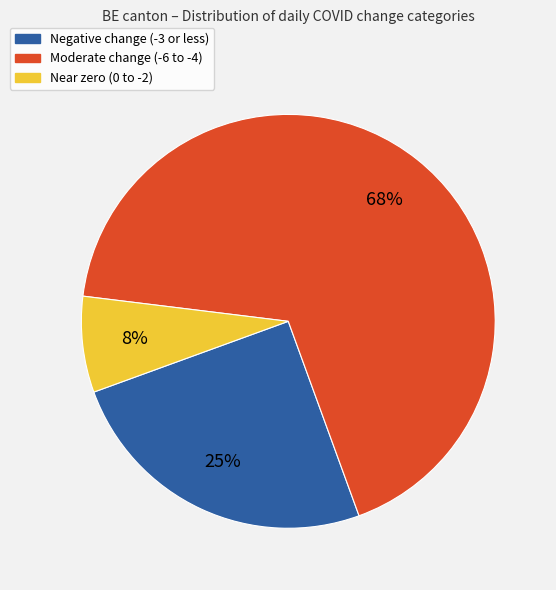

Is there any slice that represents more than half of the pie?

Yes